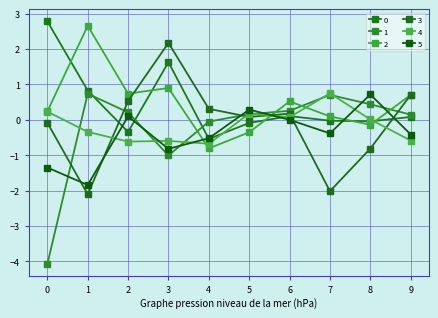

Is it true that 0 equals 1.6 at 3?

True